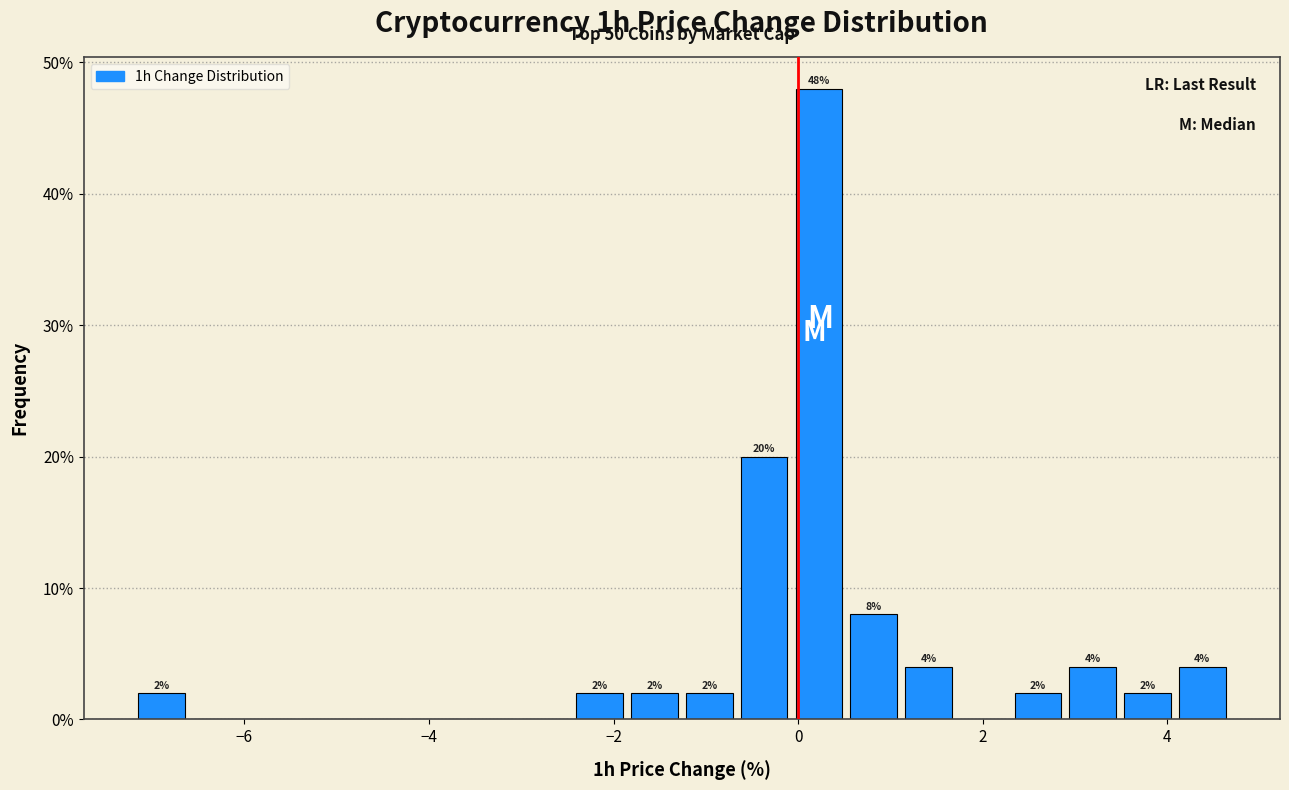

Around what value on the x-axis is the tallest bar? Give the approximate position of its centre, as read against the axis.

0.2